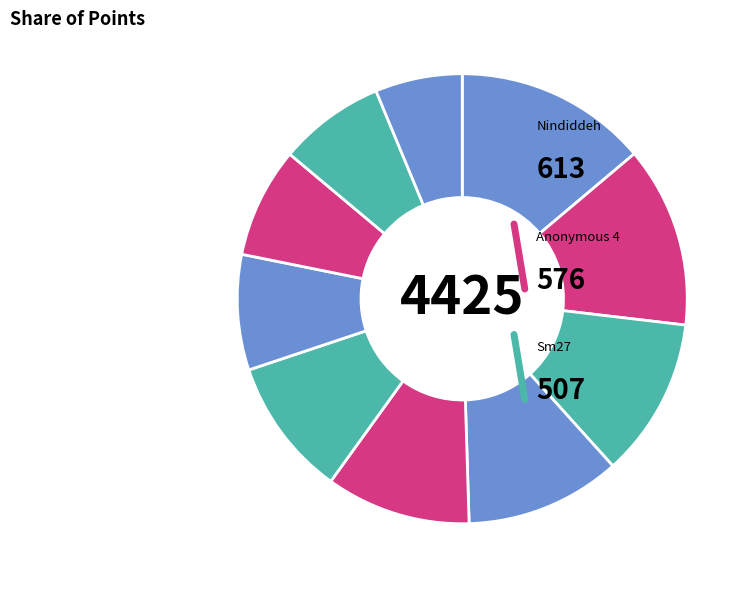

Rank the categories by value from highest to lowest.

Nindiddeh, Anonymous 4, Sm27, Anonymous 6, Anonymous 3, Pogo, Paper, Despin, Switchmaster, Larvitar